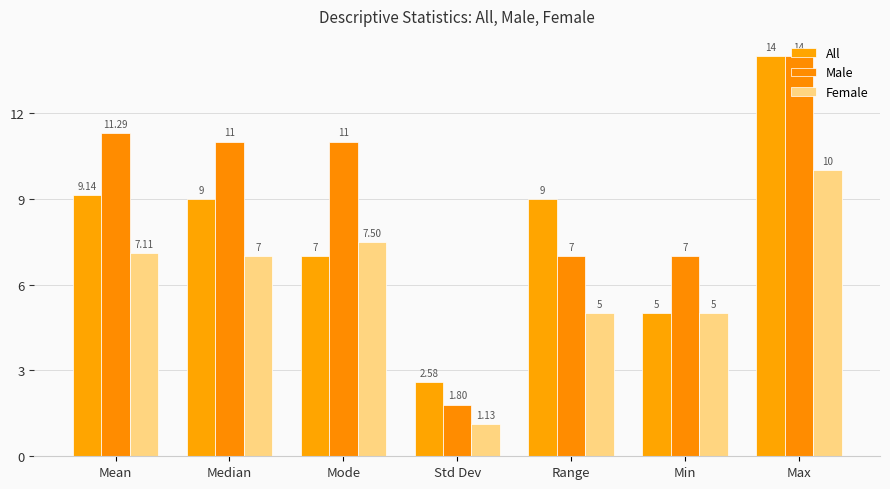

What is the maximum value shown in the chart?

14.0